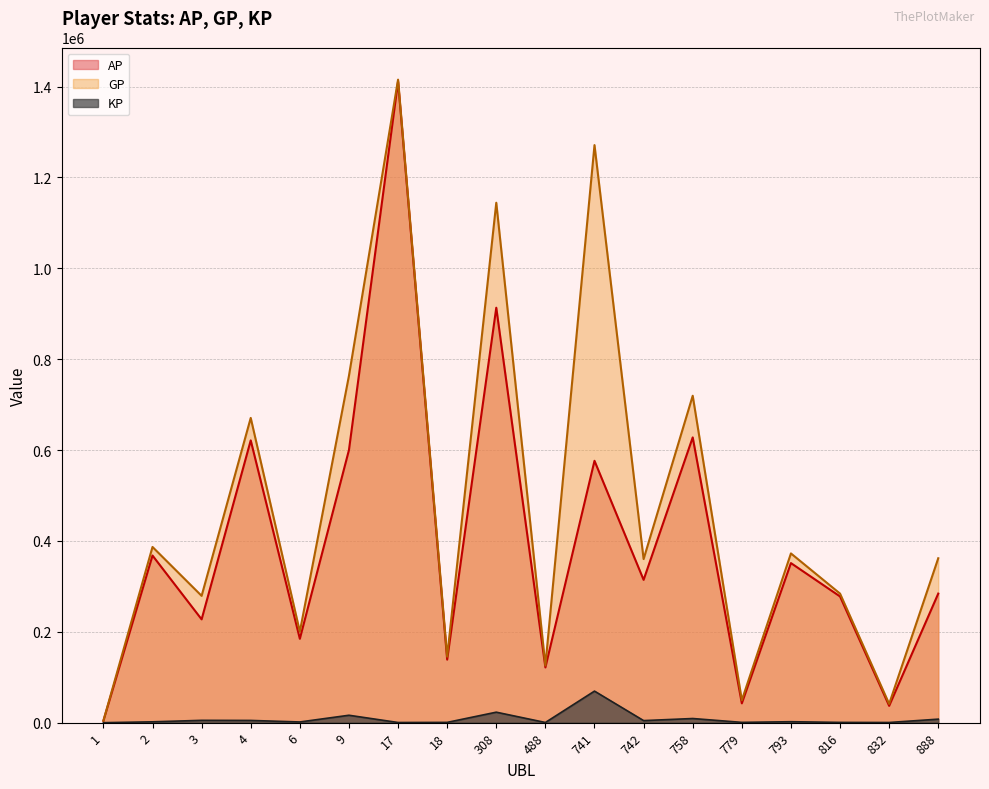

Reading right to left, extract all data points from this chart.

AP: 284109.0	37051.0	277807.0	351255.0	42550.0	627881.0	314346.0	576356.0	121556.0	913272.0	138805.0	1411211.0	600039.0	184633.0	621288.0	227420.0	367880.0	4217.0
GP: 361919.0	41346.0	284117.0	372521.0	49396.0	719575.0	360099.0	1271228.0	125831.0	1144362.0	145309.0	1415251.0	763528.0	200284.0	670765.0	279121.0	386765.0	4251.0
KP: 7781.0	429.4	631.0	2126.7	684.6	9169.4	4575.3	69487.2	427.5	23109.0	650.4	404.0	16348.9	1565.1	4947.8	5170.1	1888.5	3.4